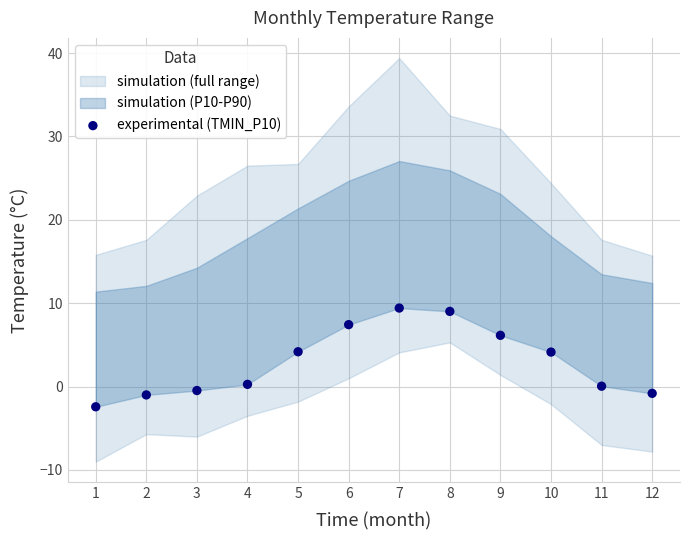

What is the average Y value?

3.0